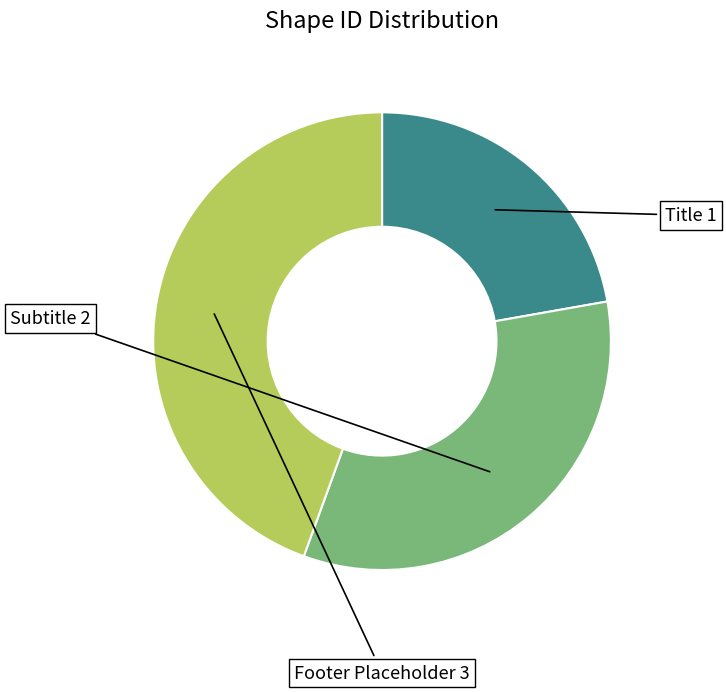

To the nearest percent, what portion does Title 1 represent?

22%